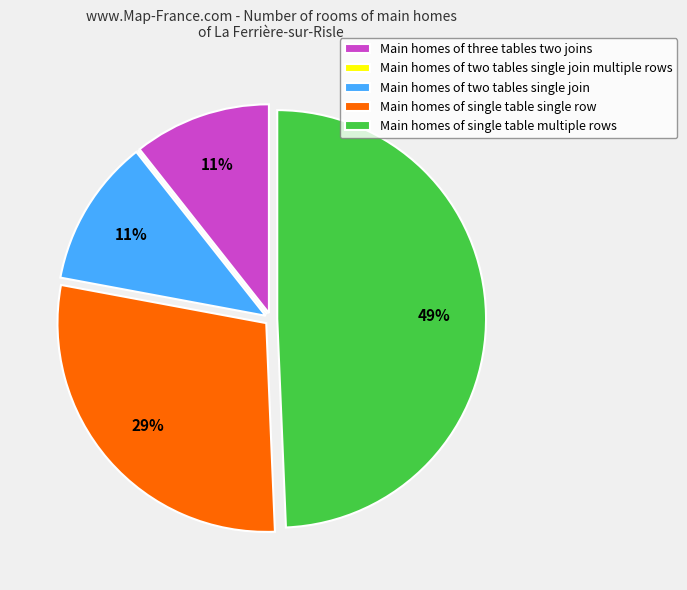

To the nearest percent, what is the difference between the largest and smallest slice percentages?

49%